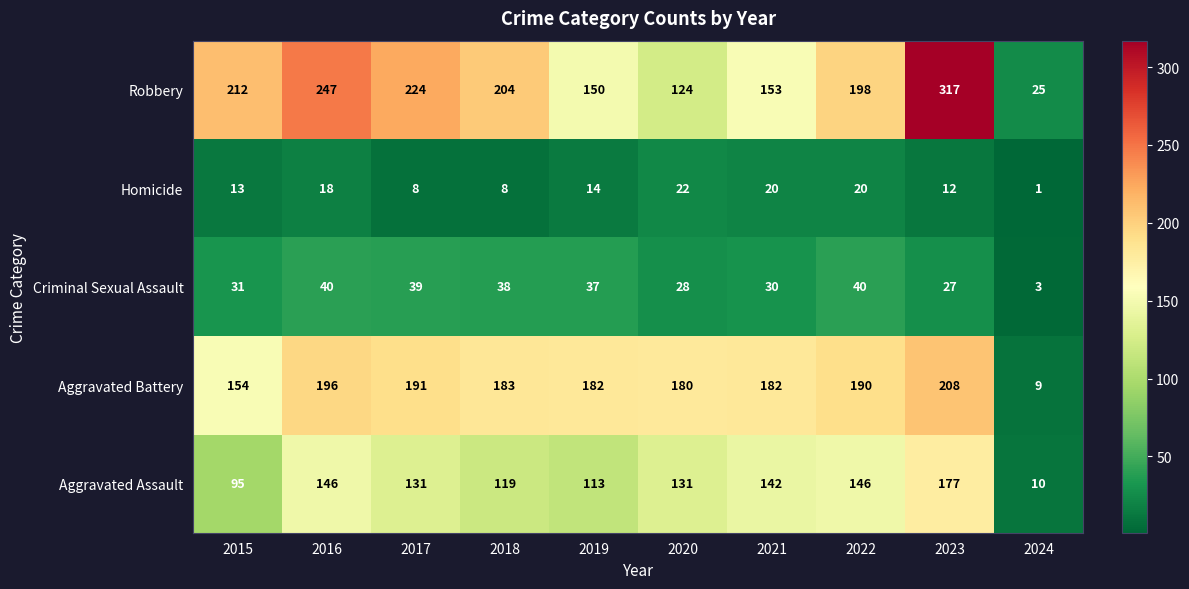

What is the difference between the maximum and second lowest values in the Criminal Sexual Assault series?

13